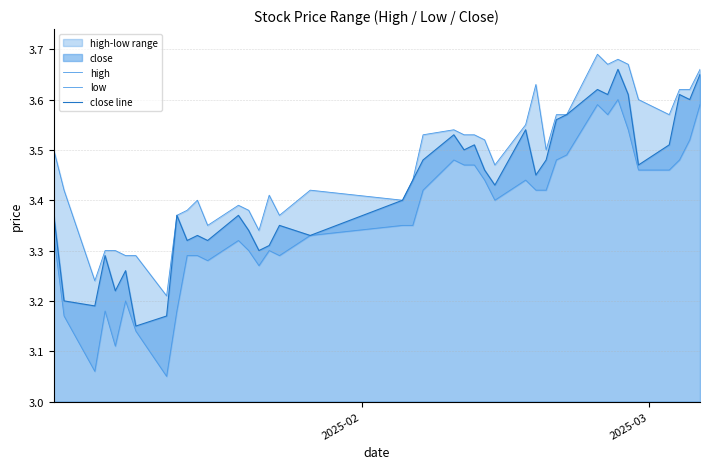

Which series has the largest total across all categories?

high